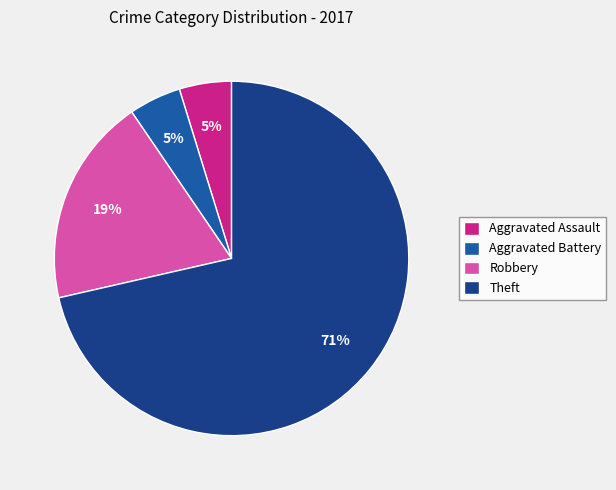

The Theft slice represents 58% of the pie. True or false?

False